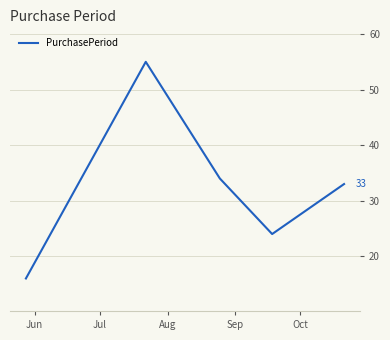

What is the average value?

32